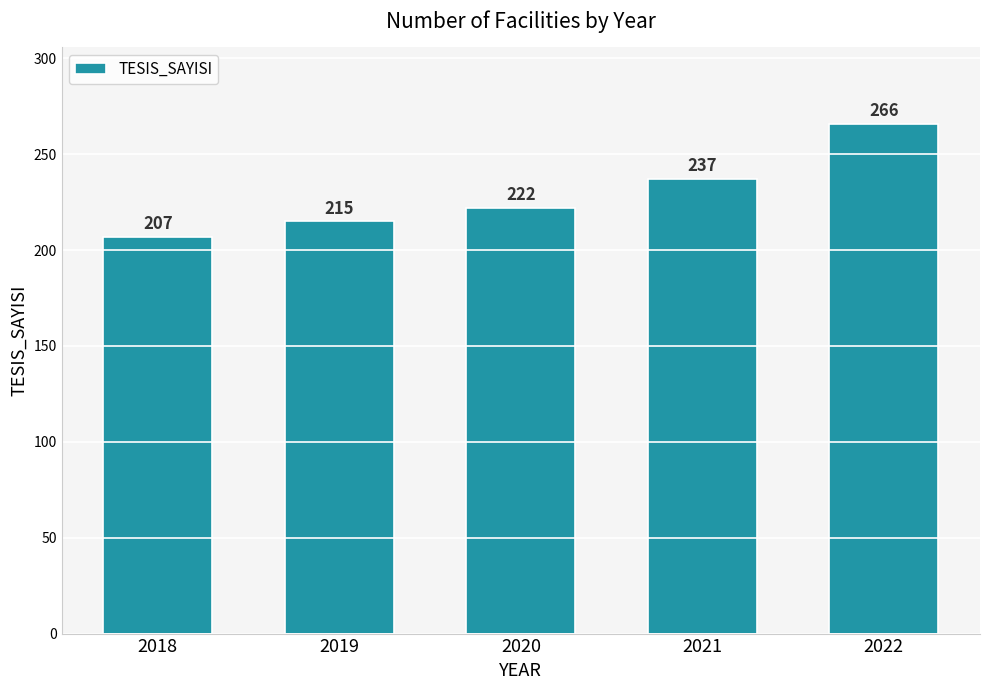

How many values are below 222?

2